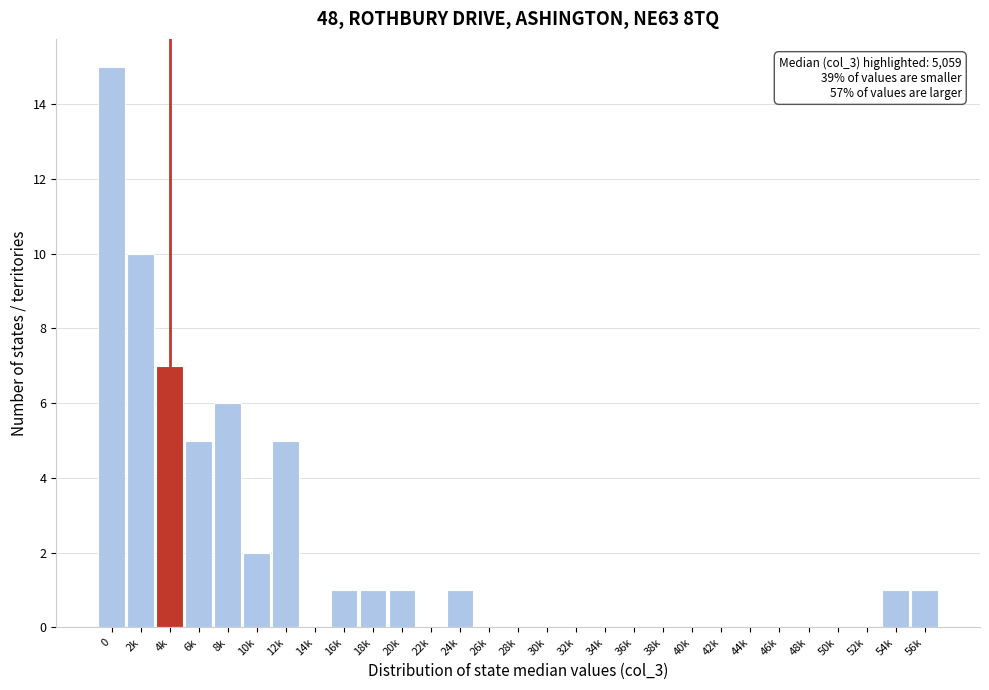

Reading left to right, list all the values displayed in this chart.

0=15	2k=10	4k=7	6k=5	8k=6	10k=2	12k=5	14k=0	16k=1	18k=1	20k=1	22k=0	24k=1	26k=0	28k=0	30k=0	32k=0	34k=0	36k=0	38k=0	40k=0	42k=0	44k=0	46k=0	48k=0	50k=0	52k=0	54k=1	56k=1